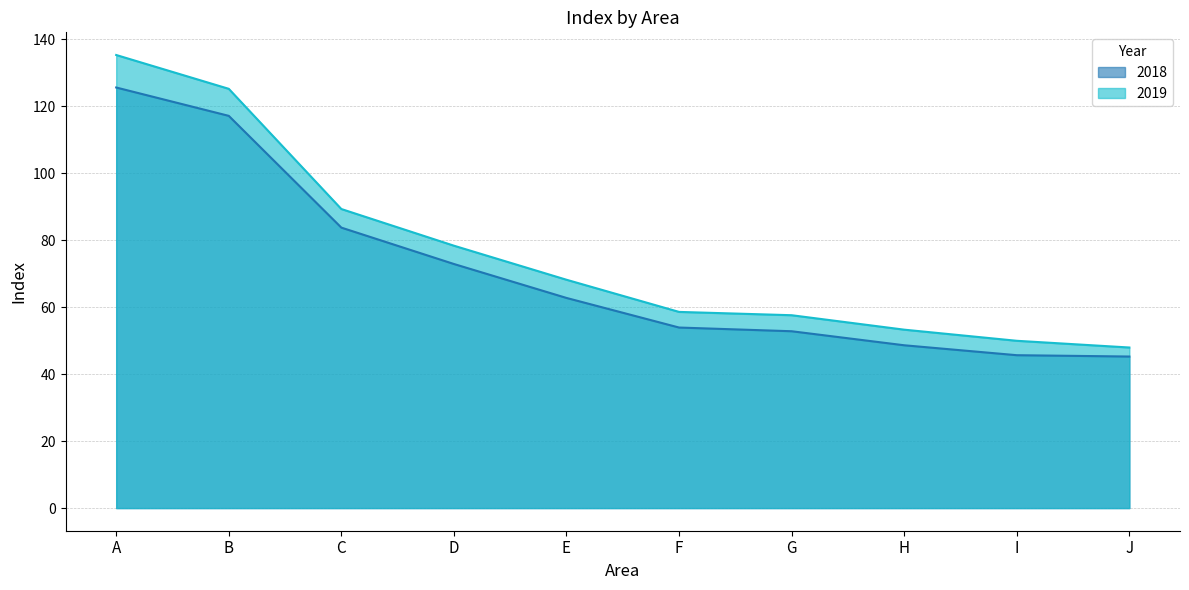

What is the sum of all 2018 values?

708.0